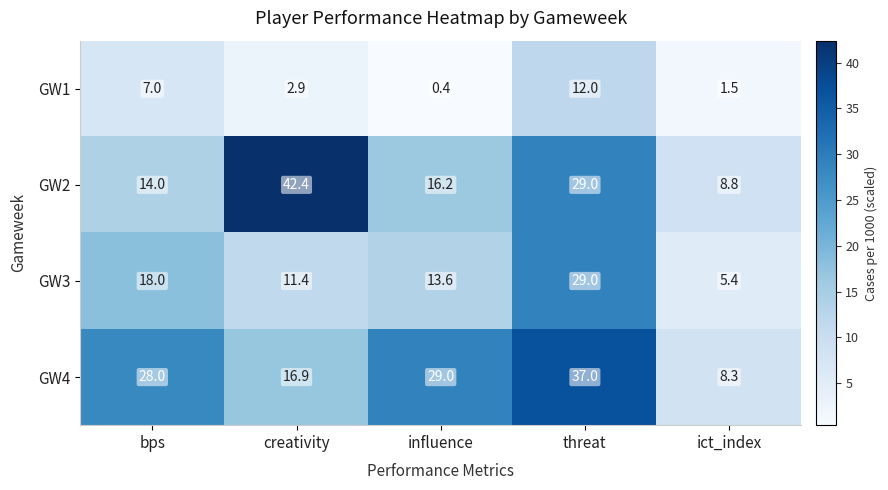

Which series changed the most between creativity and ict_index?

GW2